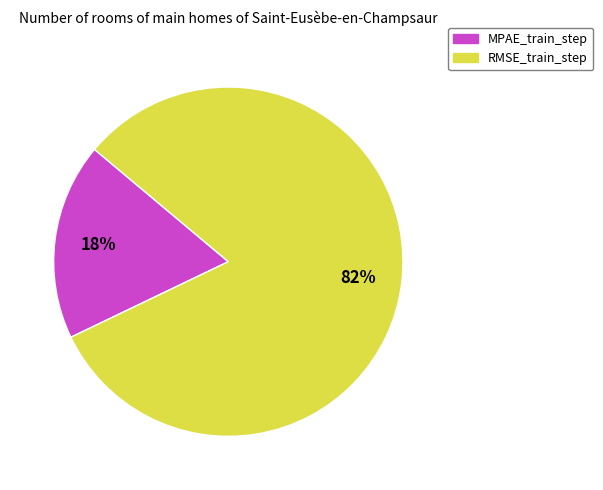

Is there any slice that represents more than half of the pie?

Yes